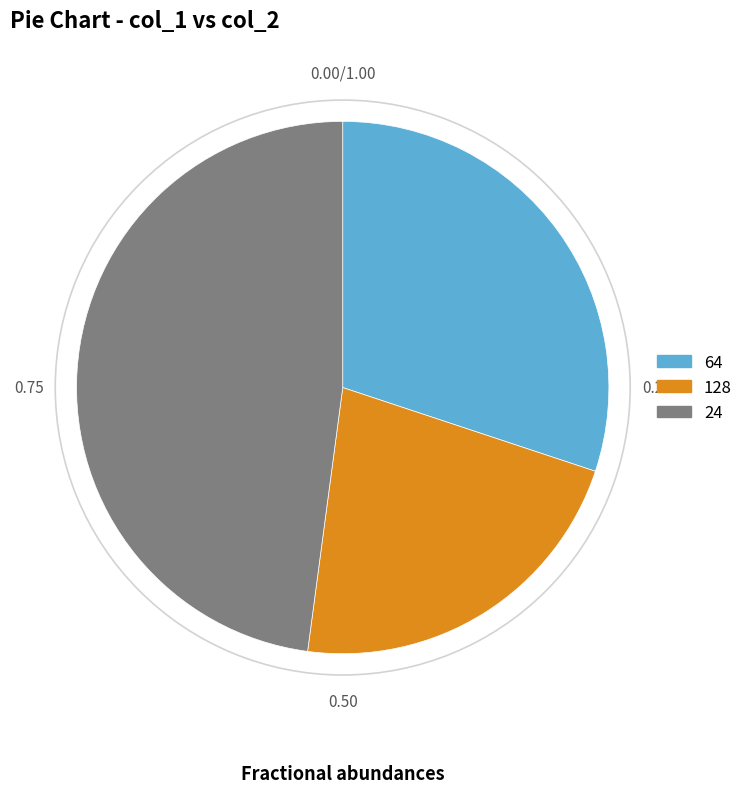

Is there a majority slice in this chart?

No